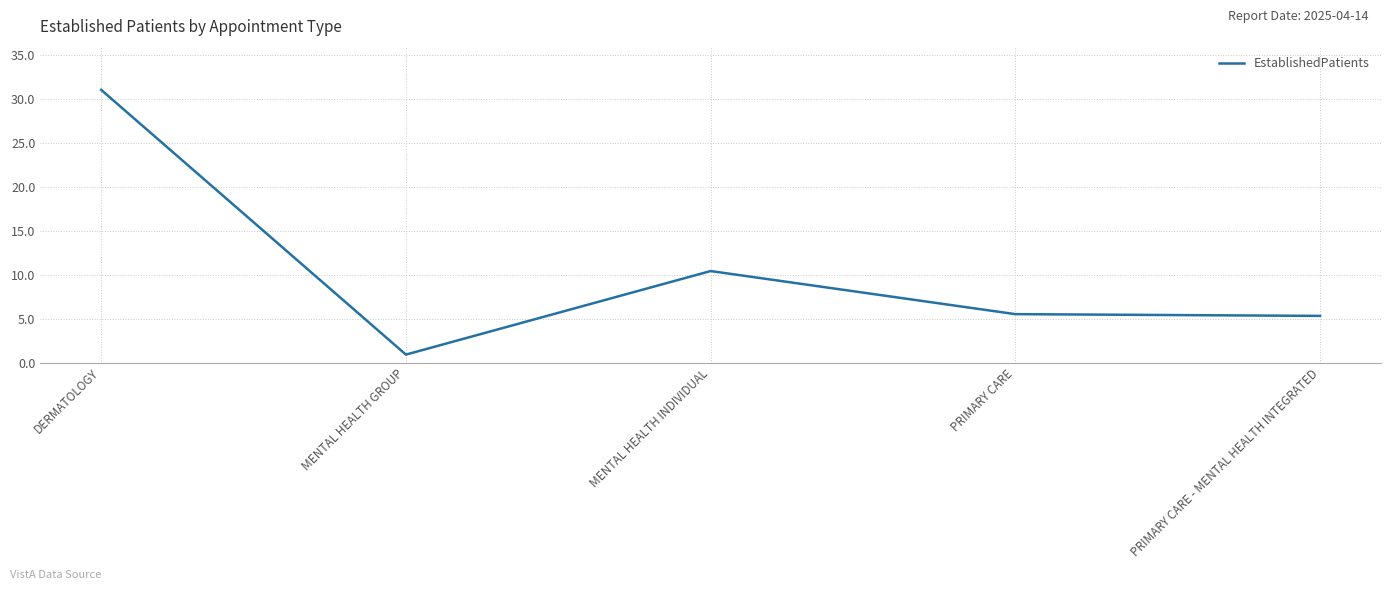

Reading left to right, transcribe all the data shown in this chart.

31.0	0.9	10.4	5.5	5.3